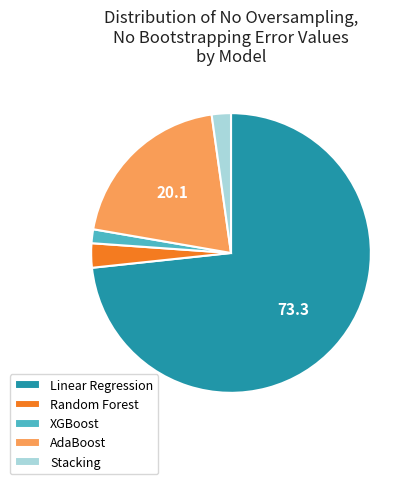

Combined, do XGBoost and Linear Regression account for over 50%?

Yes